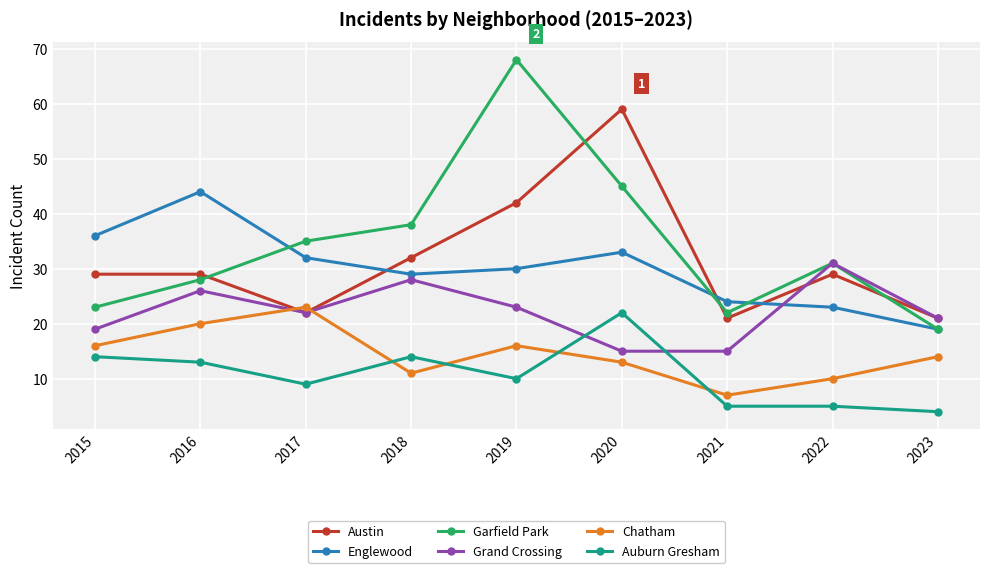

Which category has the lowest value across all series?

2023